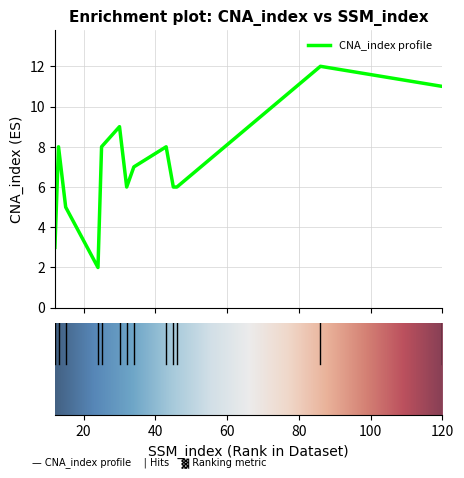

What is the difference between the maximum and minimum values?

10